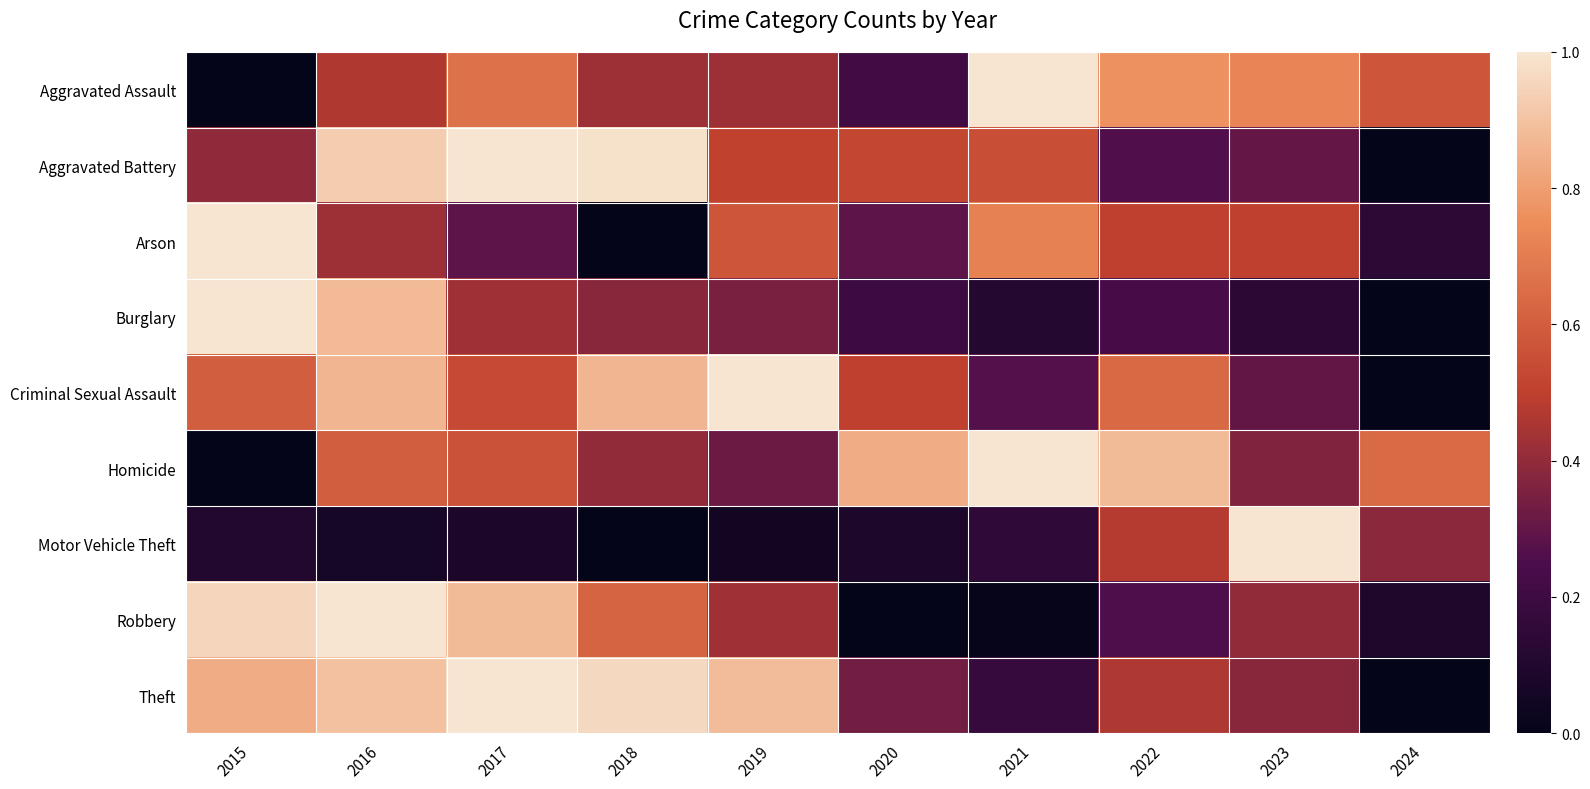

Which has a higher value, 2015 or 2023?

2023